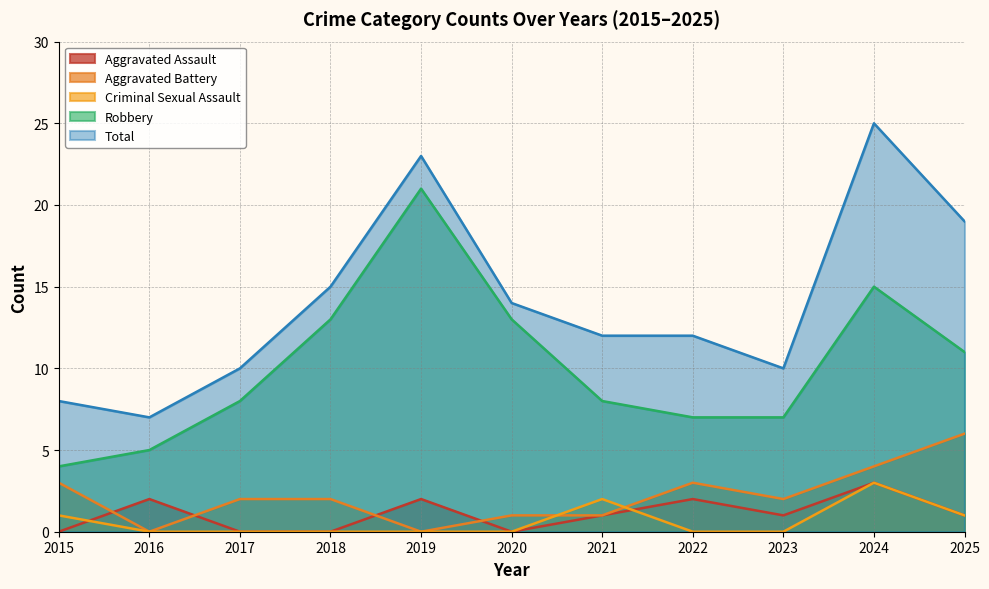

Which has a higher value, 2024 or 2022?

2024